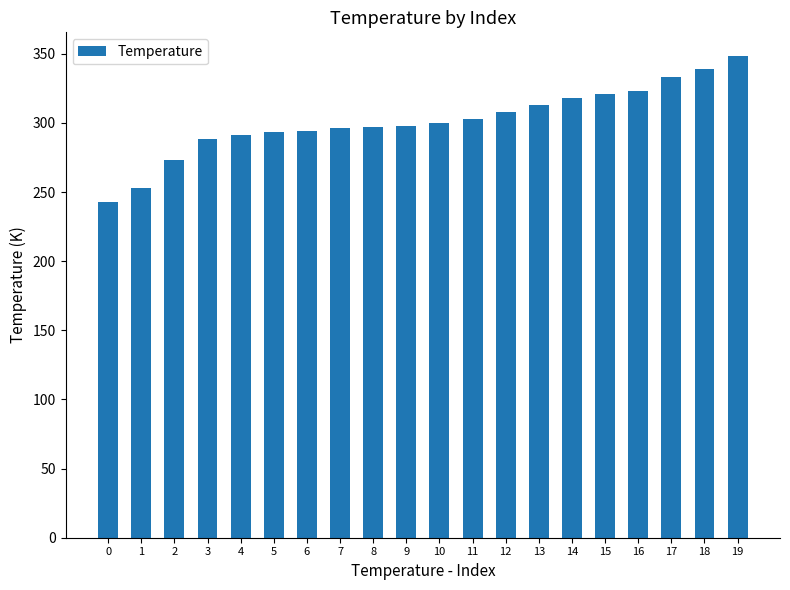

Which label corresponds to the largest value in the chart?

19